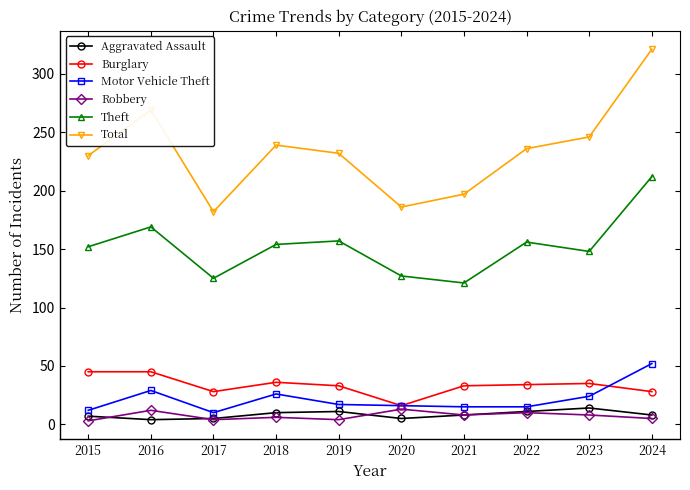

What is the lowest value of the Robbery series?

3